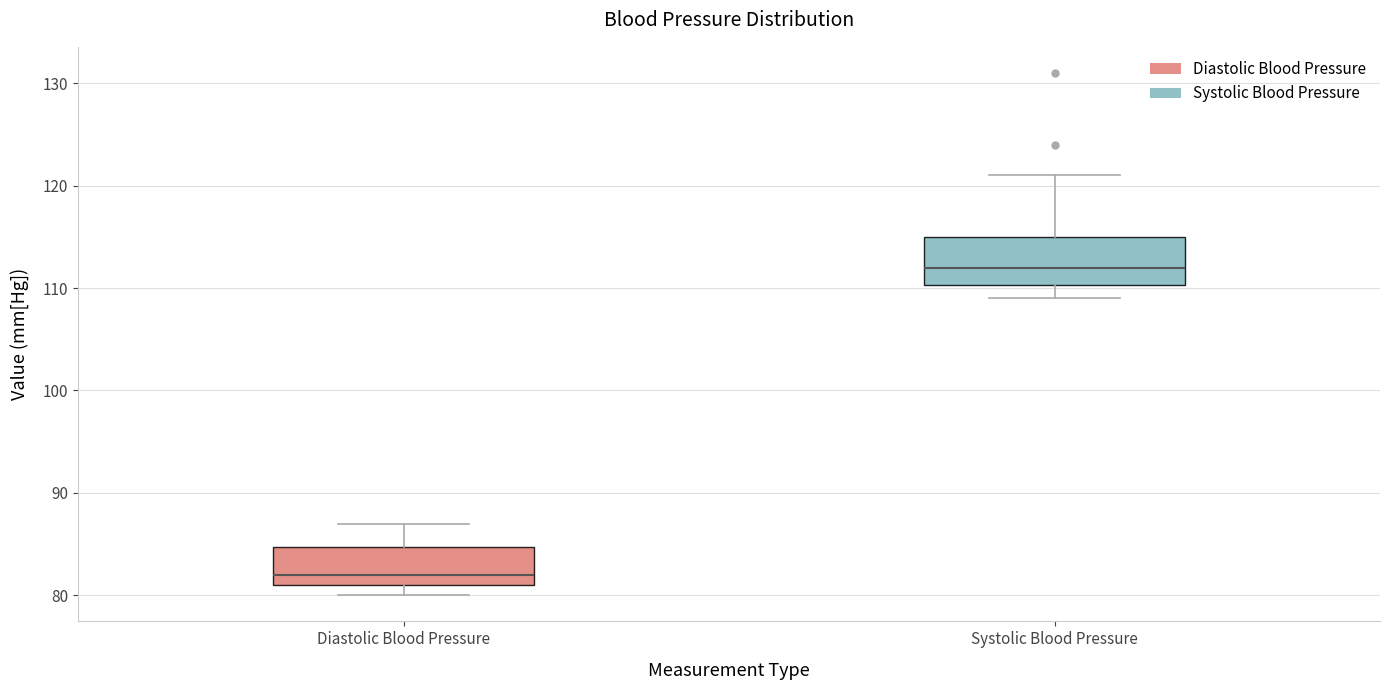

Reading left to right, transcribe this box plot: for each box, give where its median line is, the range the box spans, and where its two whiskers end, as read against the y-axis. The values are not printed on the chart, so give them approximately, as read against the axis.

Diastolic Blood Pressure: median 82, box 81 to 85, whiskers 80 to 87
Systolic Blood Pressure: median 112, box 110 to 115, whiskers 109 to 121